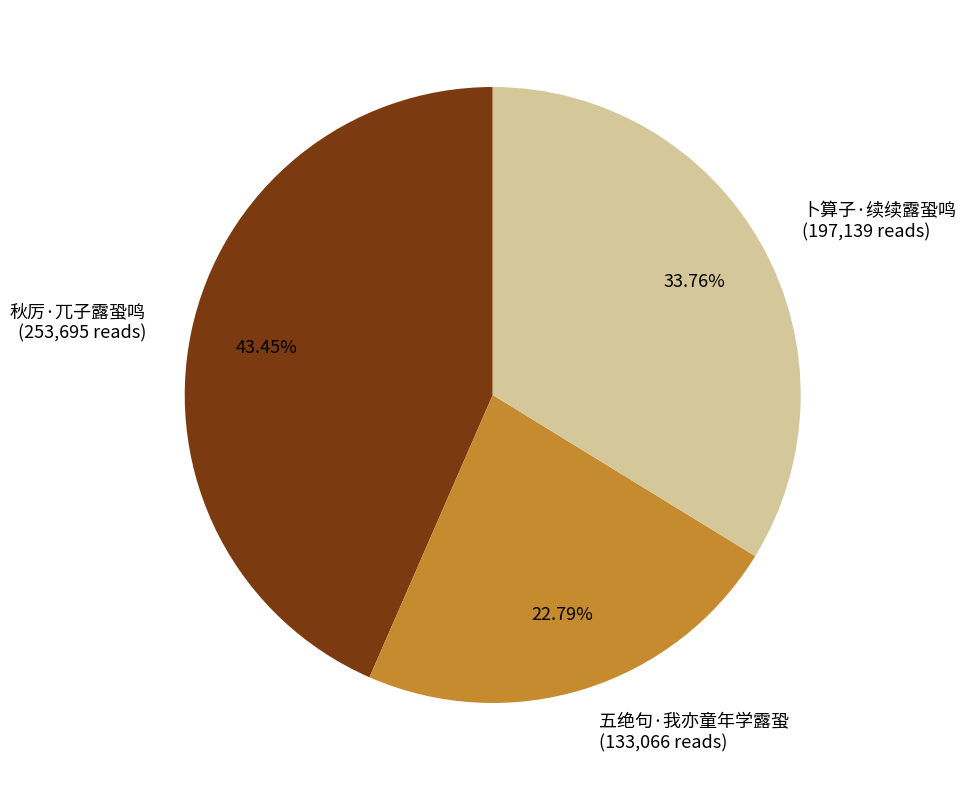

Count the number of slices in the pie.

3